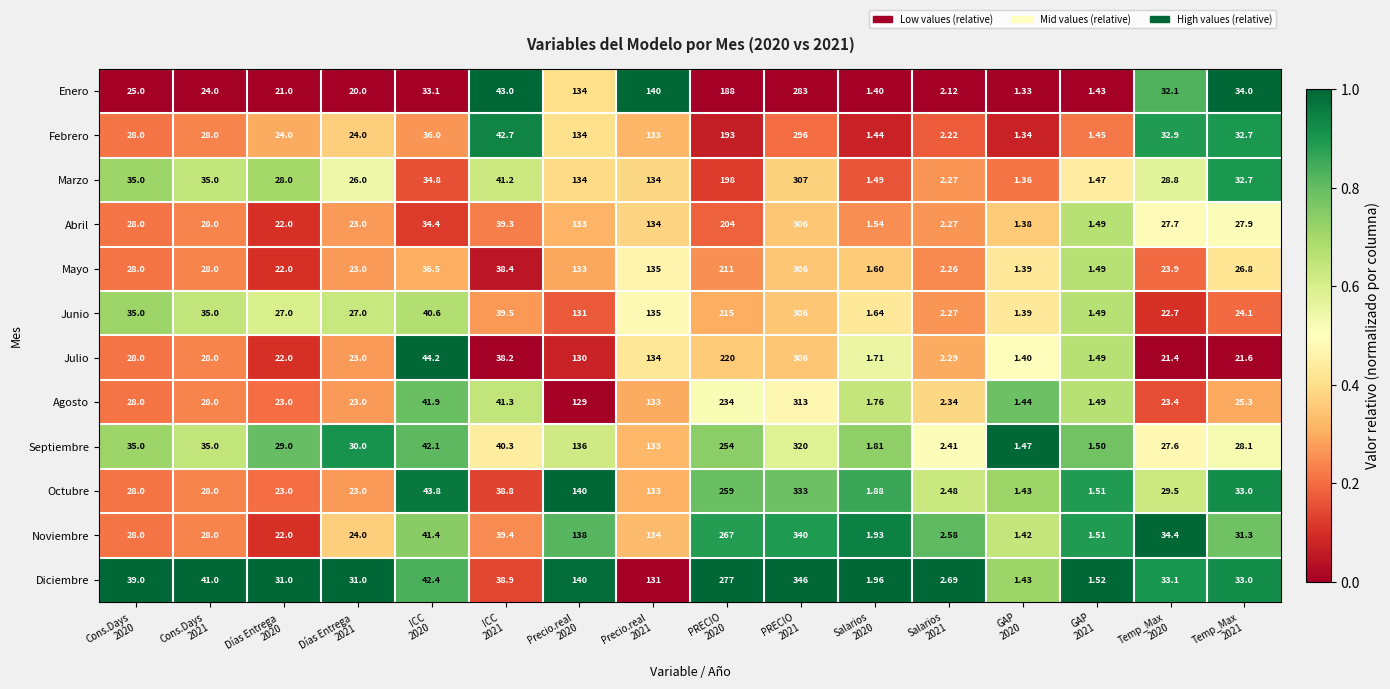

How many data points does each series have?

16